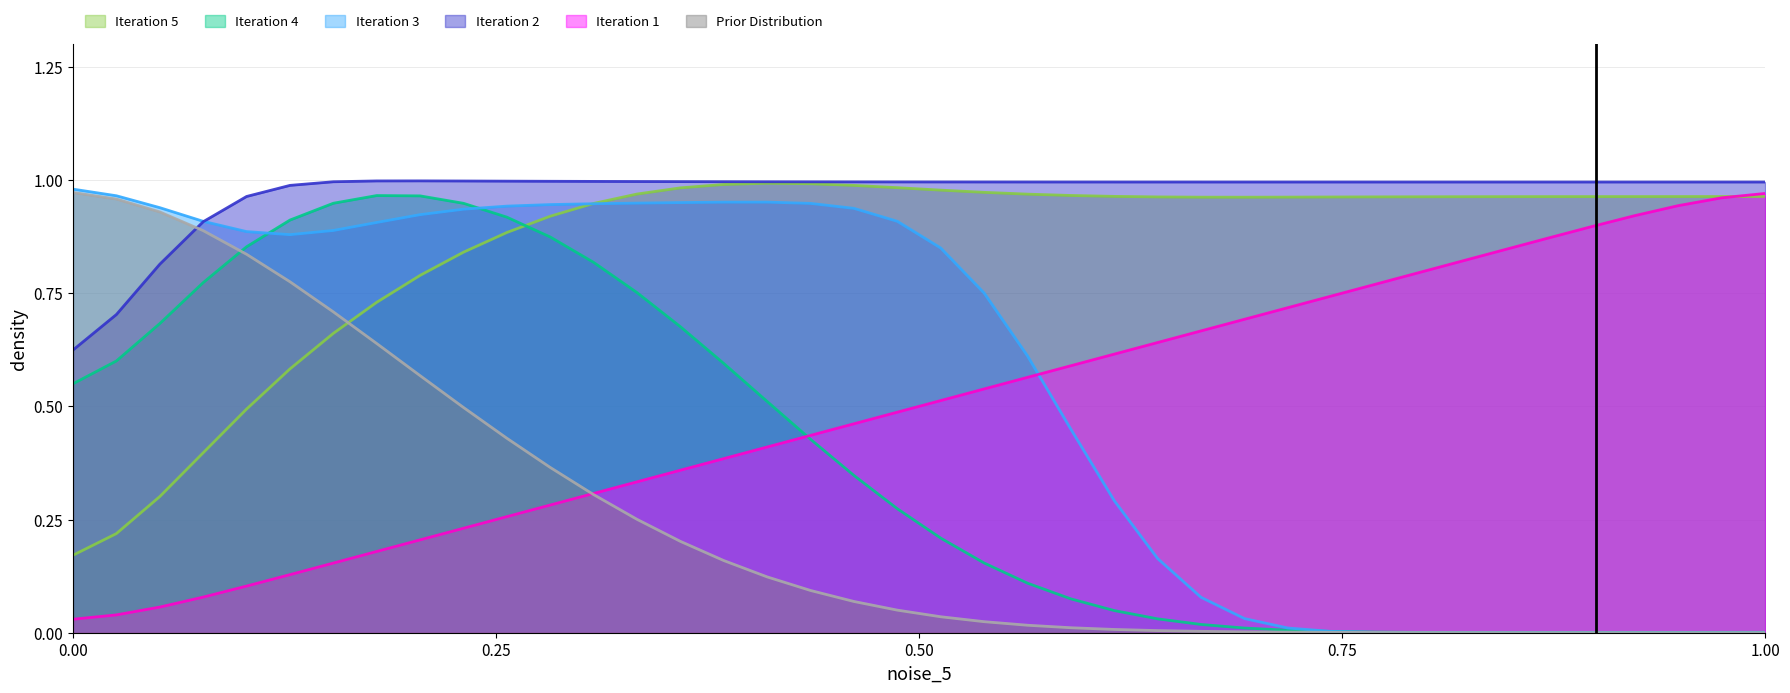

Reading right to left, list all the values displayed in this chart.

C/B: 0.0	0.0	0.0	0.0	0.0	0.0	0.0	0.0	0.0	0.0	0.0	0.0	0.0	0.0	0.0	0.0	0.0	0.0	0.0	0.0	0.0	0.1	0.1	0.1	0.2	0.2	0.3	0.3	0.4	0.4	0.5	0.6	0.6	0.7	0.8	0.8	0.9	0.9	1.0	1.0
HR: 1.0	1.0	0.9	0.9	0.9	0.9	0.8	0.8	0.8	0.8	0.7	0.7	0.7	0.7	0.6	0.6	0.6	0.6	0.5	0.5	0.5	0.5	0.4	0.4	0.4	0.4	0.3	0.3	0.3	0.3	0.2	0.2	0.2	0.2	0.1	0.1	0.1	0.1	0.0	0.0
Kemptons Q (relative): 0.0	0.0	0.0	0.0	0.0	0.0	0.0	0.0	0.0	0.0	0.0	0.0	0.0	0.1	0.2	0.3	0.4	0.6	0.8	0.8	0.9	0.9	0.9	1.0	1.0	1.0	0.9	0.9	0.9	0.9	0.9	0.9	0.9	0.9	0.9	0.9	0.9	0.9	1.0	1.0
O: 0.0	0.0	0.0	0.0	0.0	0.0	0.0	0.0	0.0	0.0	0.0	0.0	0.0	0.0	0.0	0.0	0.1	0.1	0.2	0.2	0.3	0.3	0.4	0.5	0.6	0.7	0.8	0.8	0.9	0.9	0.9	1.0	1.0	0.9	0.9	0.9	0.8	0.7	0.6	0.5
A: 1.0	1.0	1.0	1.0	1.0	1.0	1.0	1.0	1.0	1.0	1.0	1.0	1.0	1.0	1.0	1.0	1.0	1.0	1.0	1.0	1.0	1.0	1.0	1.0	1.0	1.0	1.0	0.9	0.9	0.9	0.8	0.8	0.7	0.7	0.6	0.5	0.4	0.3	0.2	0.2